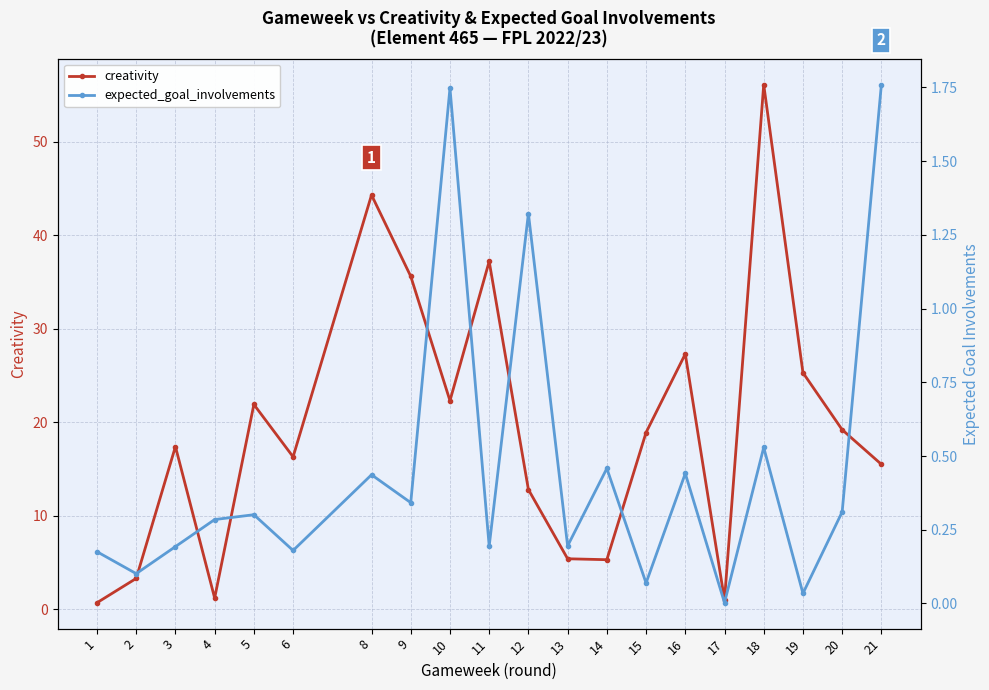

Which series has the largest total across all categories?

creativity